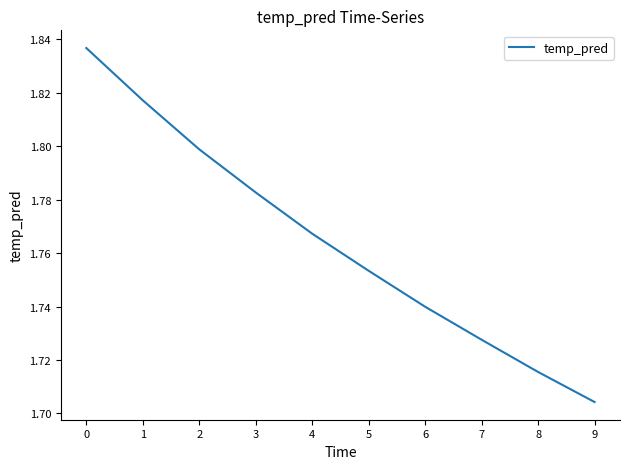

Which label corresponds to the smallest value in the chart?

9